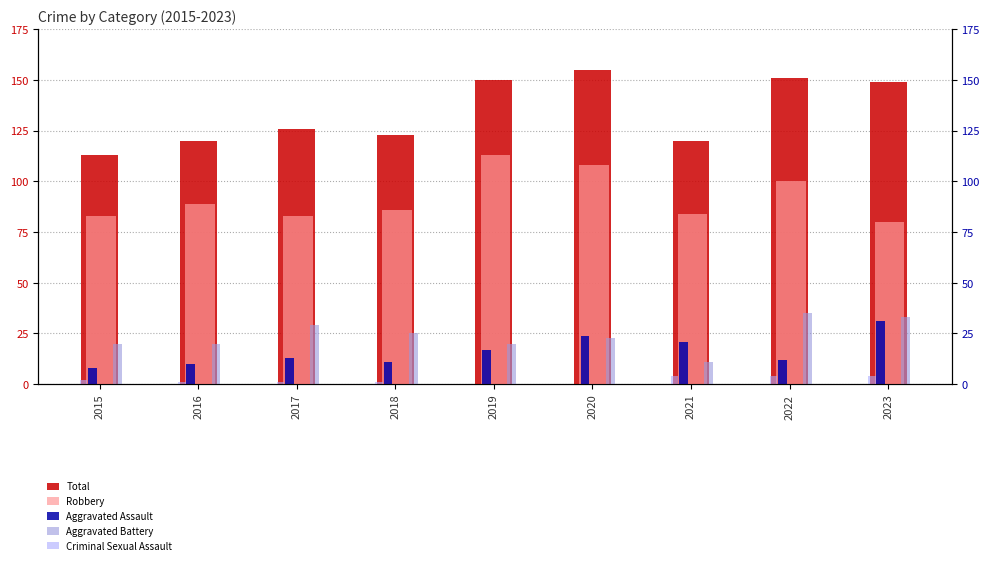

Reading left to right, extract all data points from this chart.

Total: 2015=113	2016=120	2017=126	2018=123	2019=150	2020=155	2021=120	2022=151	2023=149
Robbery: 2015=83	2016=89	2017=83	2018=86	2019=113	2020=108	2021=84	2022=100	2023=80
Aggravated Assault: 2015=8	2016=10	2017=13	2018=11	2019=17	2020=24	2021=21	2022=12	2023=31
Aggravated Battery: 2015=20	2016=20	2017=29	2018=25	2019=20	2020=23	2021=11	2022=35	2023=33
Criminal Sexual Assault: 2015=2	2016=1	2017=1	2018=1	2019=0	2020=0	2021=4	2022=4	2023=4